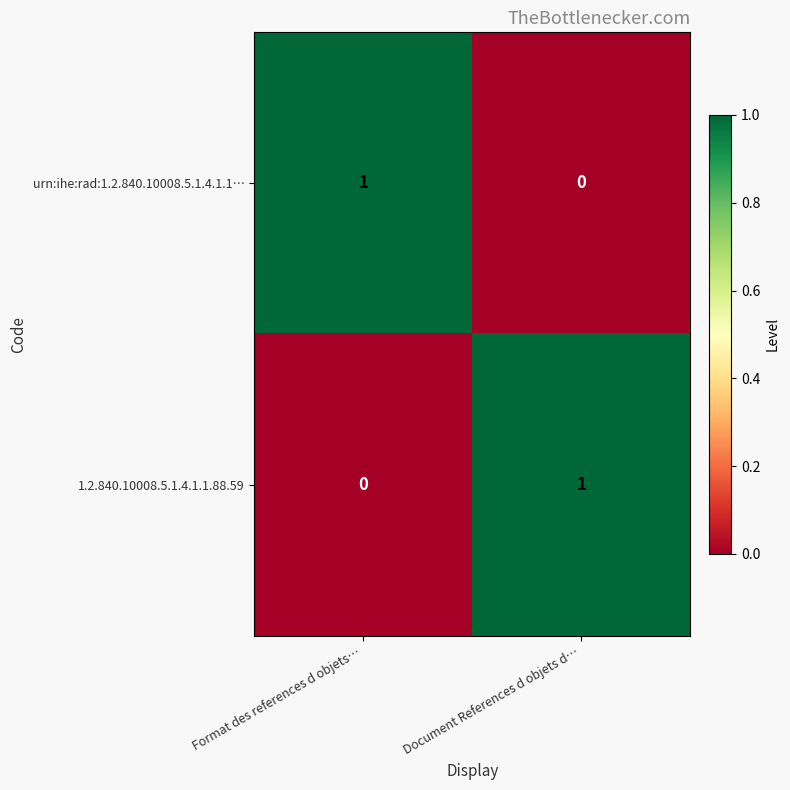

What is the maximum value shown in the chart?

1